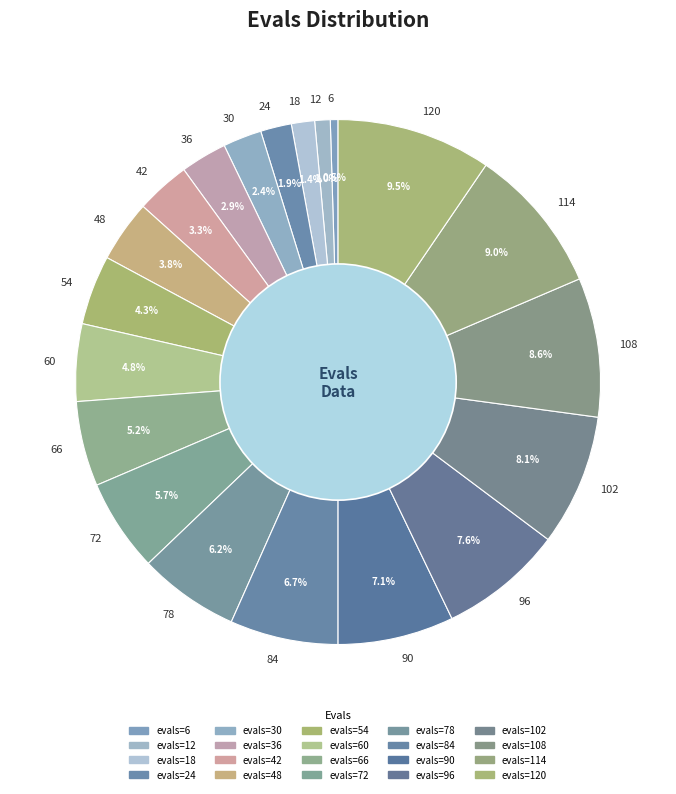

What percentage do 54 and 48 together represent?

8.1%